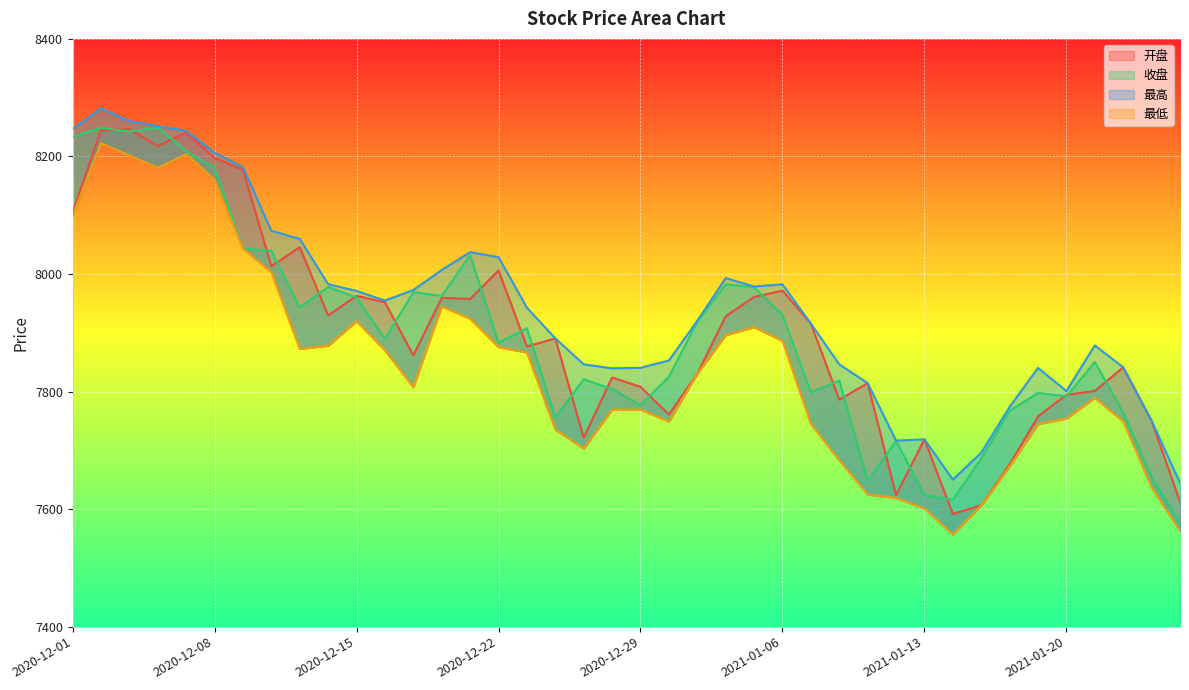

How many lines are shown in the chart?

4